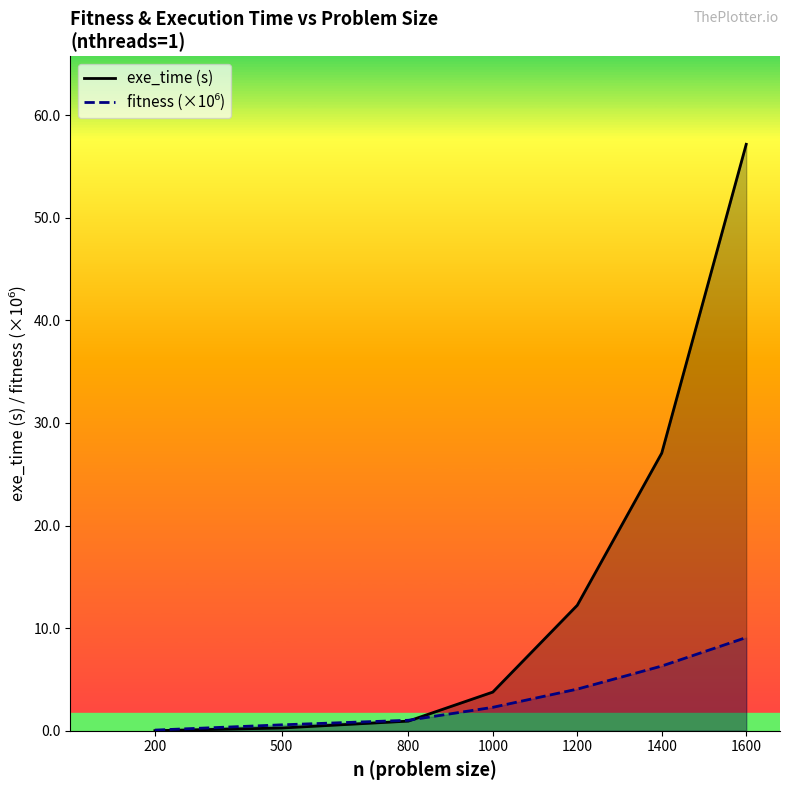

How many intersections are there between exe_time (s) and fitness (×10⁶)?

1